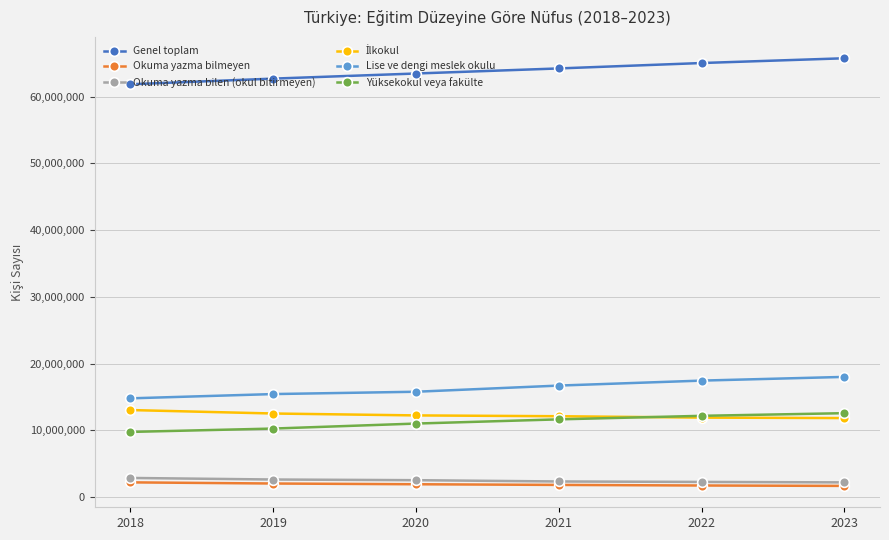

True or false: Okuma yazma bilmeyen has more than 2 interior local peaks.

False